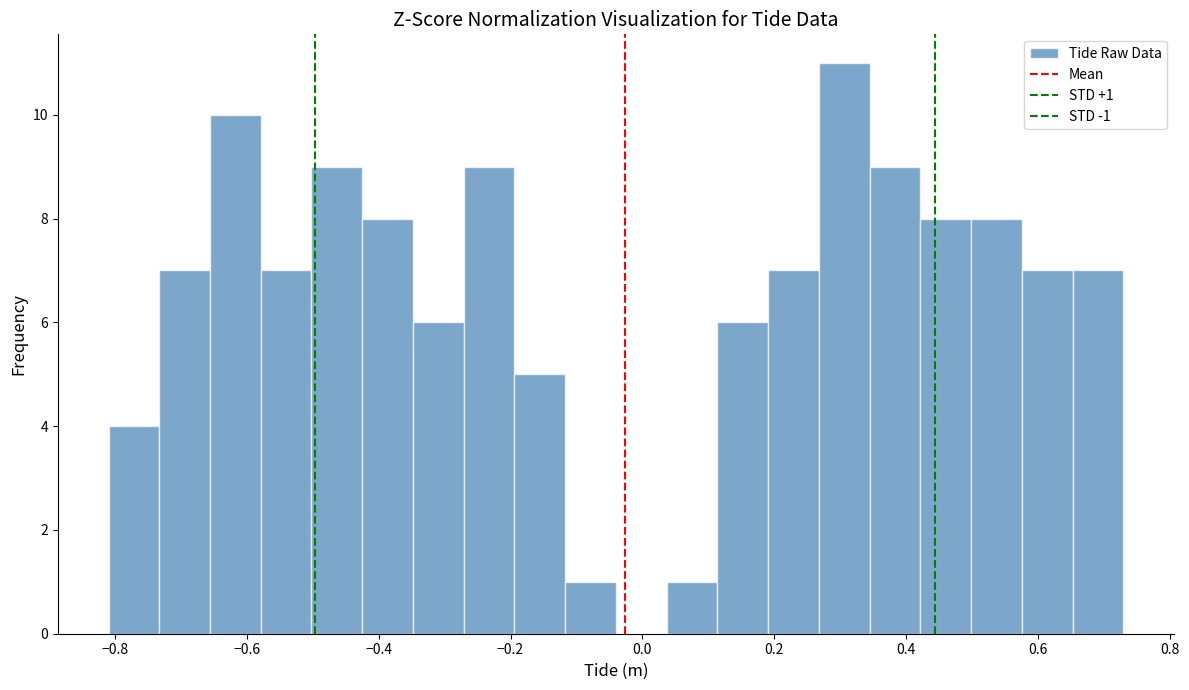

Around what value on the x-axis is the tallest bar? Give the approximate position of its centre, as read against the axis.

0.30